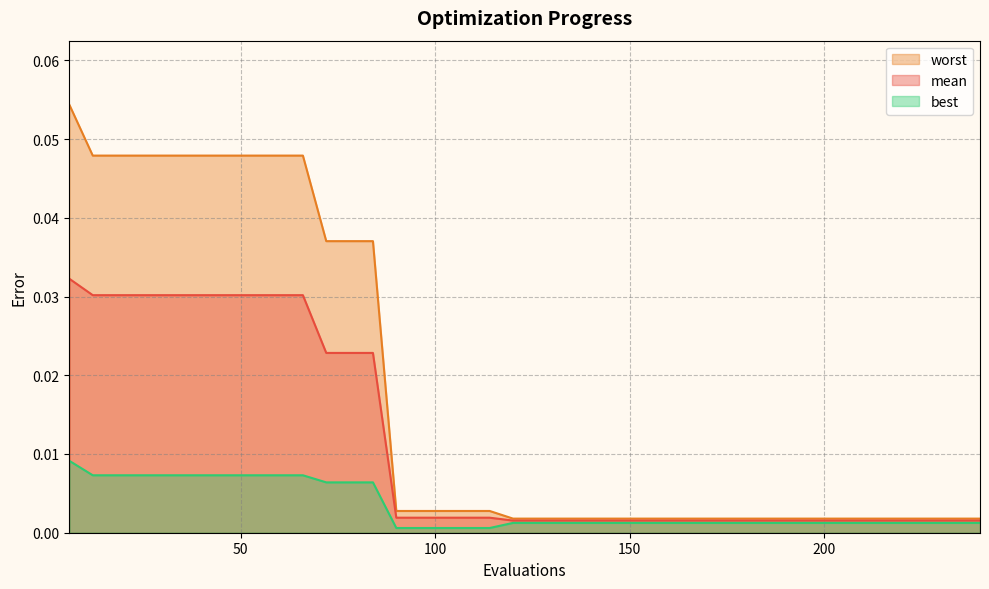

The value of worst at 174 is 0.0. True or false?

True